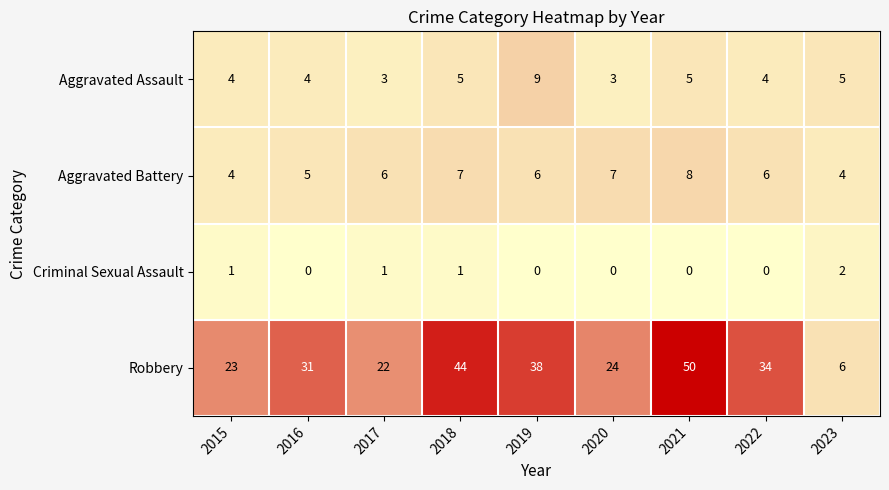

At which label does Aggravated Assault reach its peak?

2019